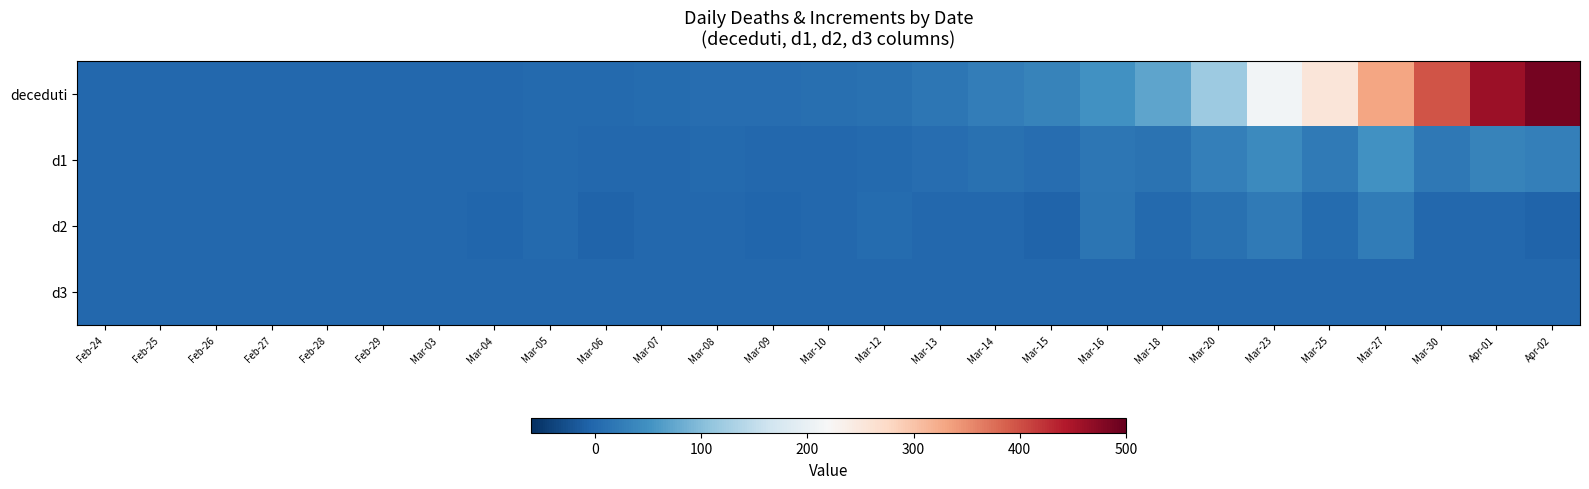

At how many categories does at least one series exceed 213?

5